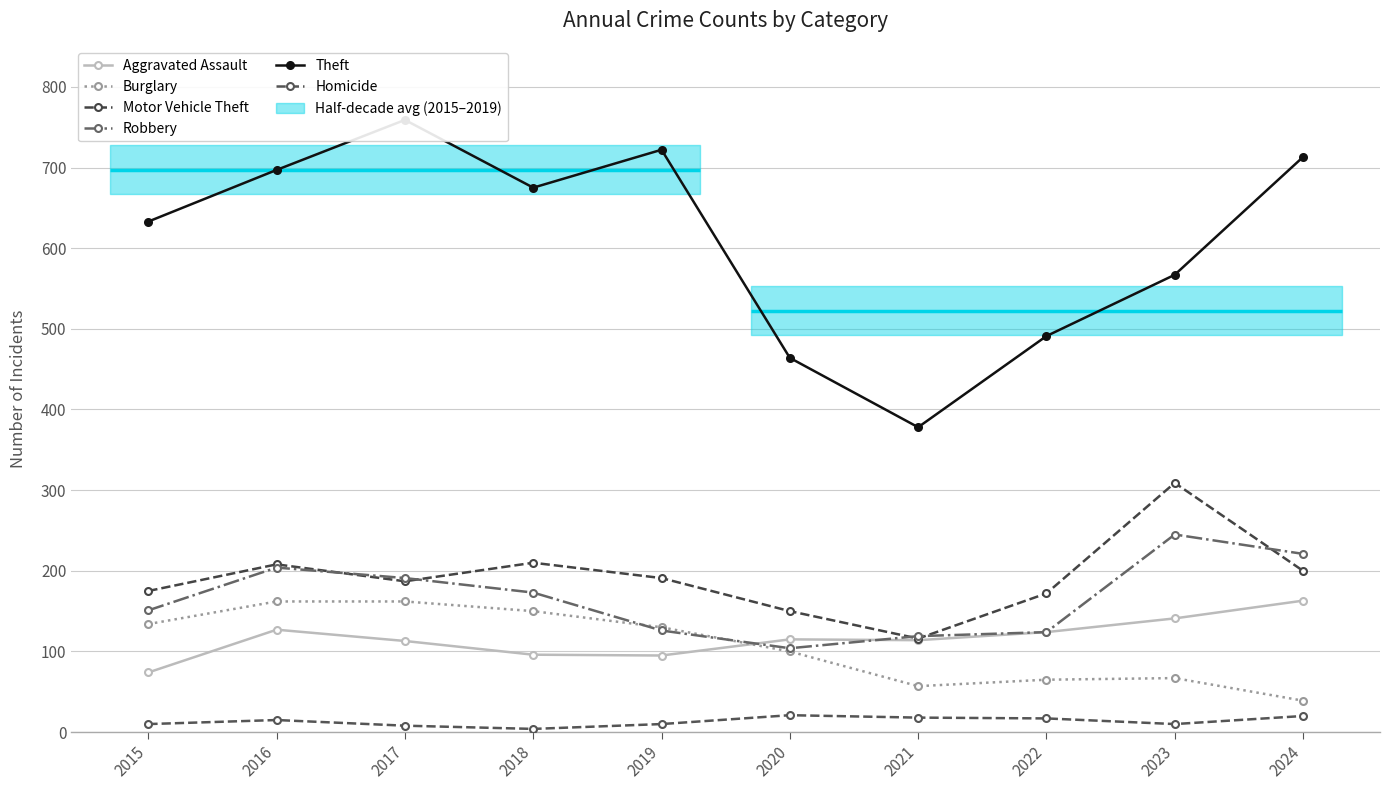

At how many categories does at least one series exceed 555?

7